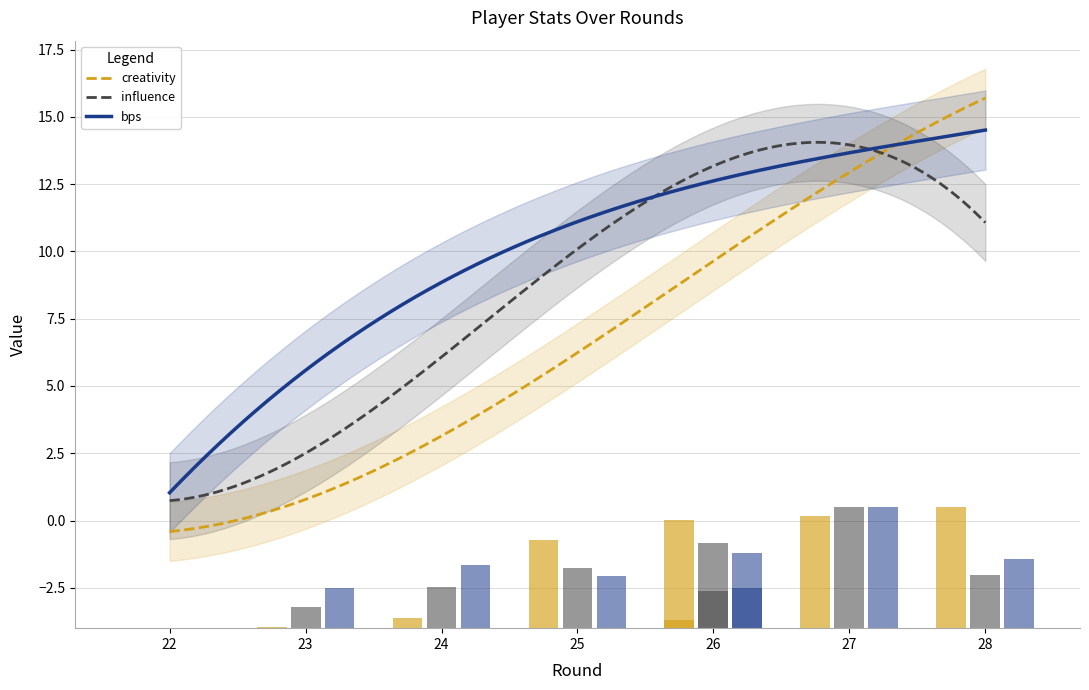

At which category is the sum across all series the highest?

27